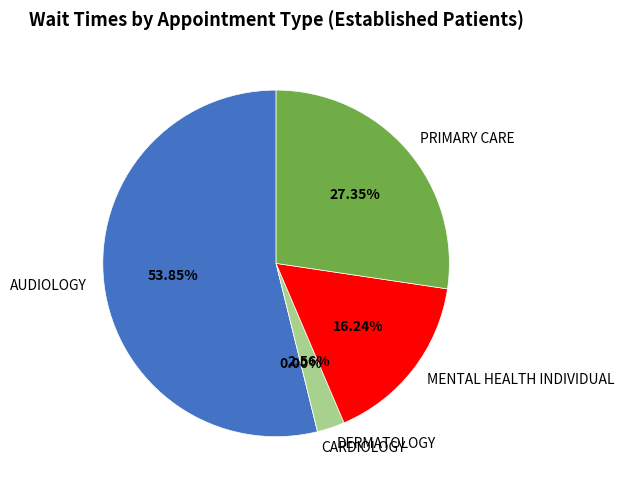

How many segments does this pie chart have?

5